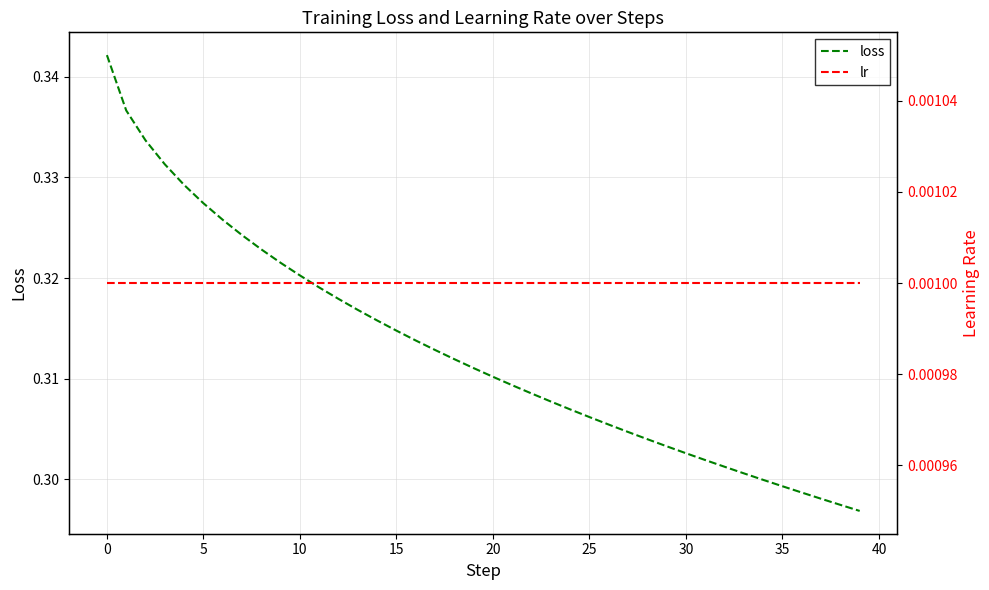

Count the number of categories in the chart.

40